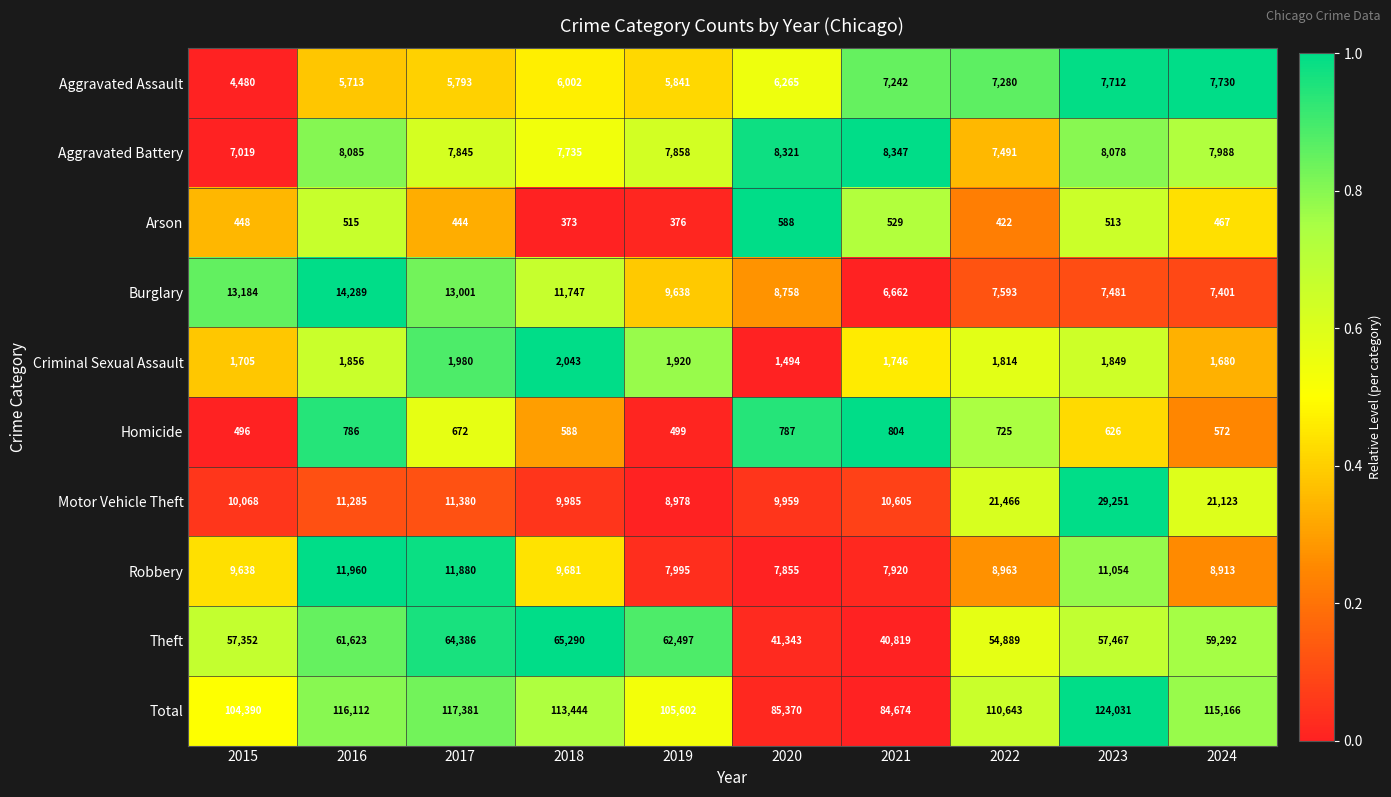

Count the number of categories in the chart.

10